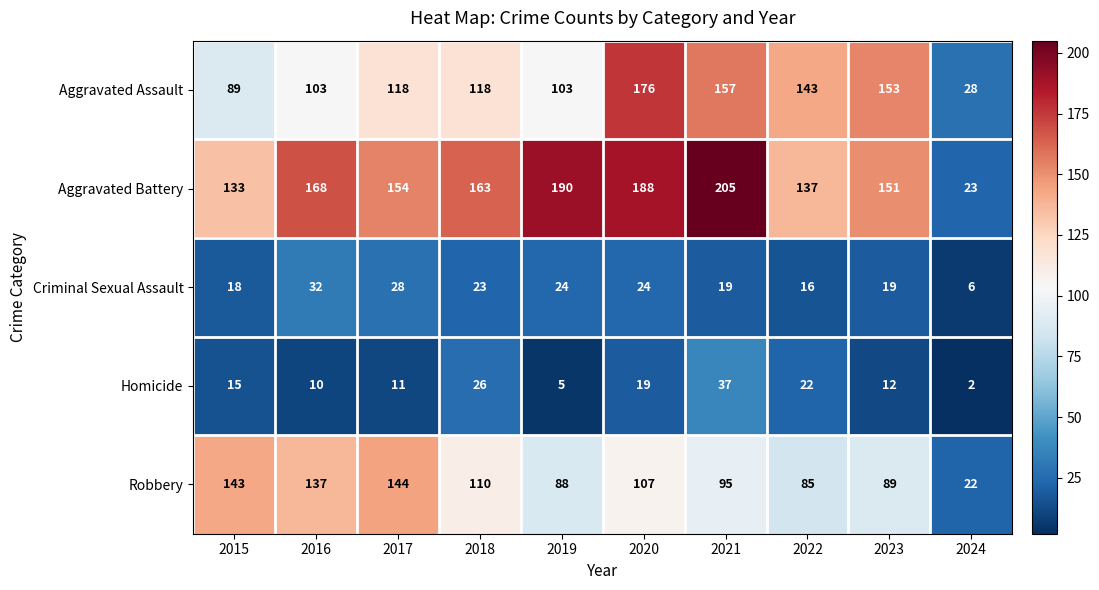

How many categories are shown in the chart?

10